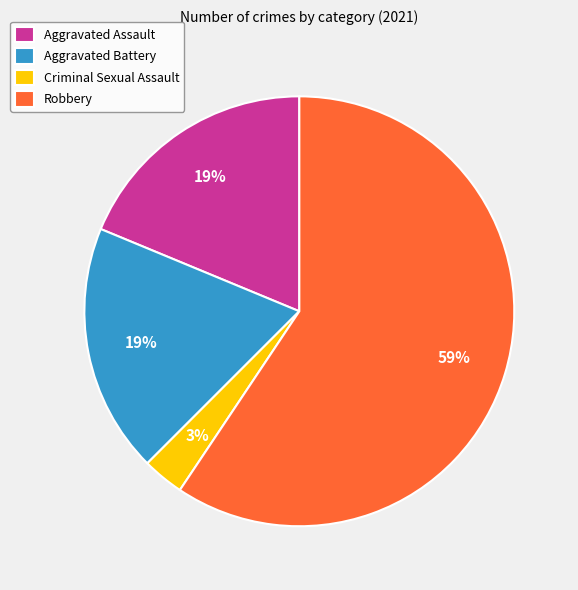

Which slice is the largest?

Robbery